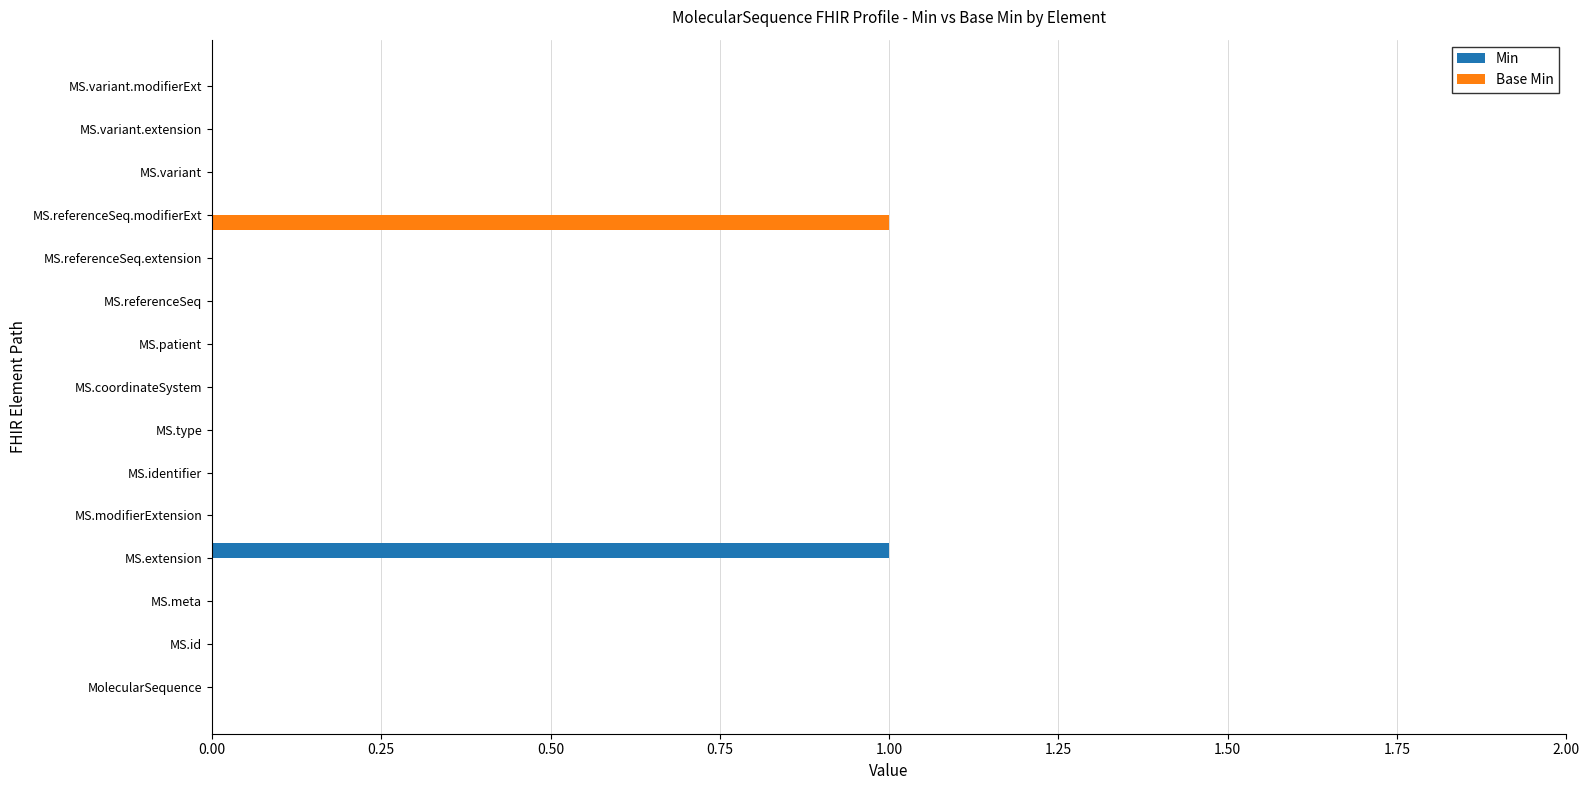

Is it true that Min equals 0 at MS.extension?

False